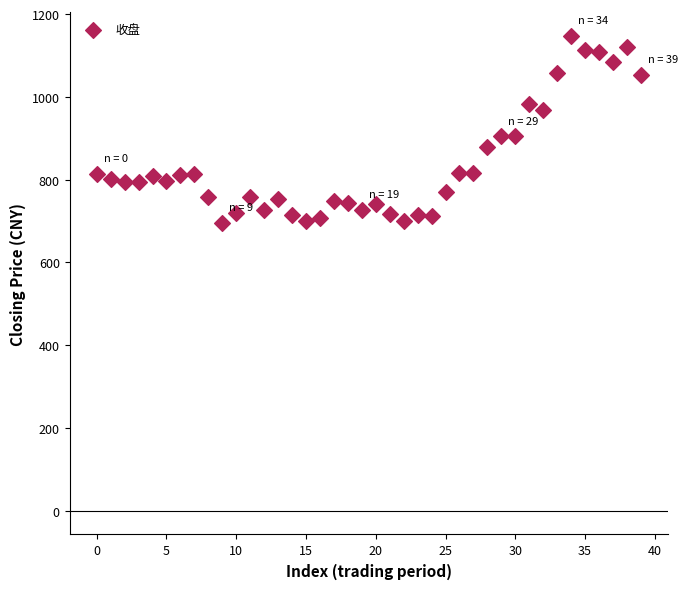

What is the range of Y values (max minus min)?

451.8